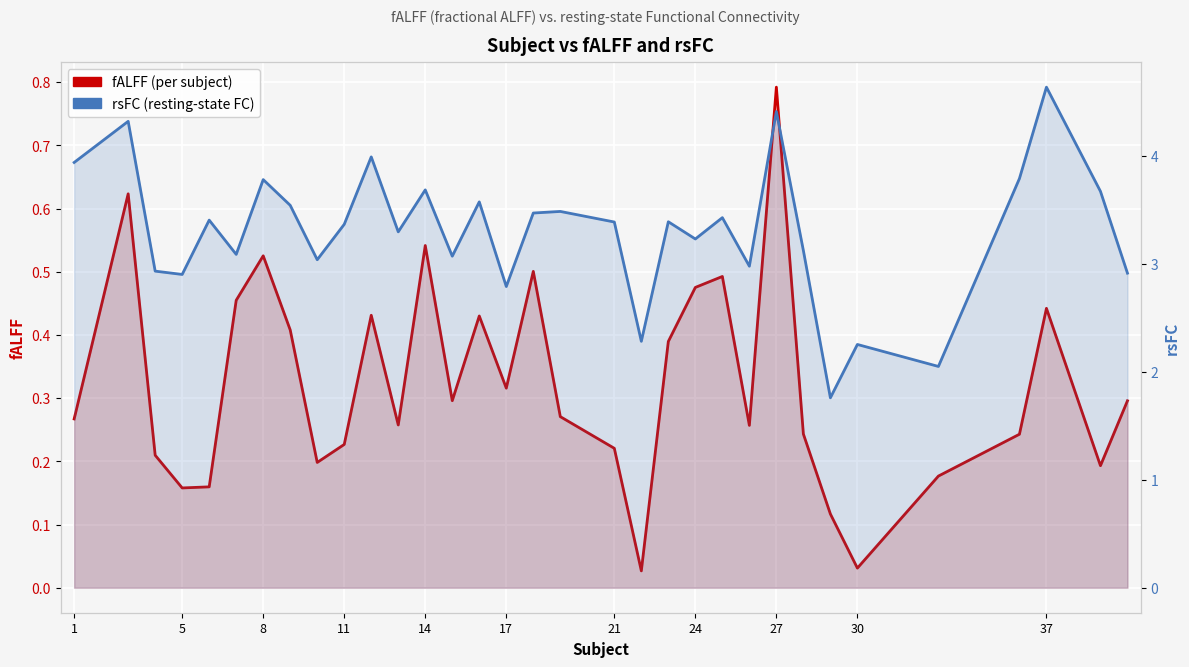

Which series has the largest total across all categories?

rsFC